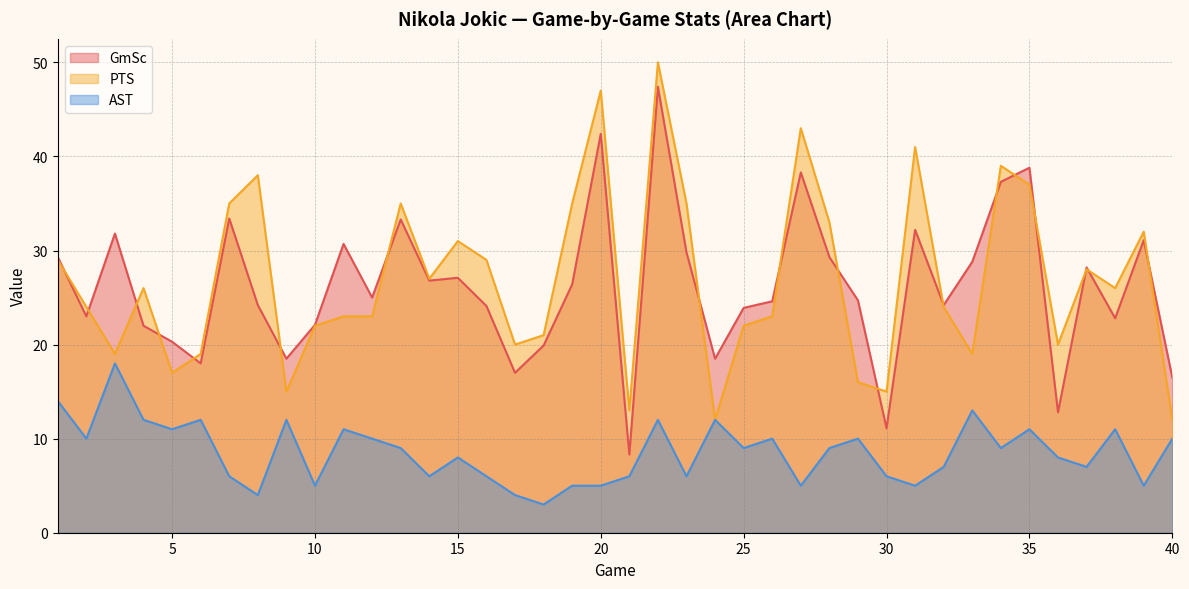

True or false: PTS and GmSc cross at least once.

True